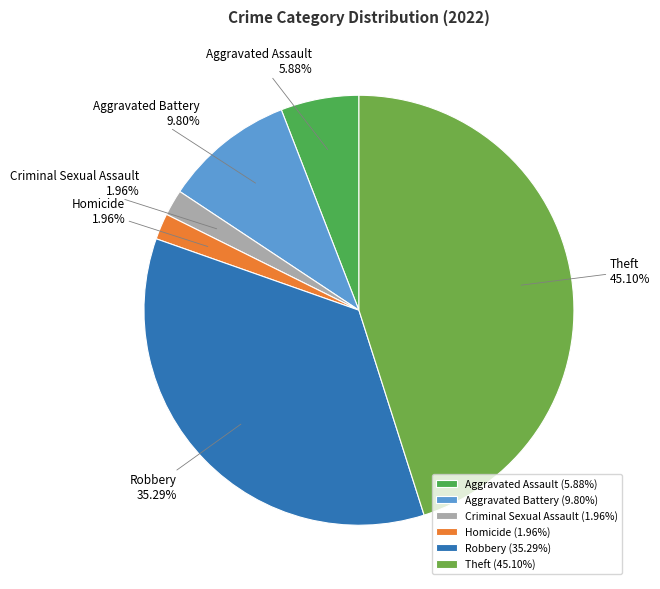

How many segments does this pie chart have?

6